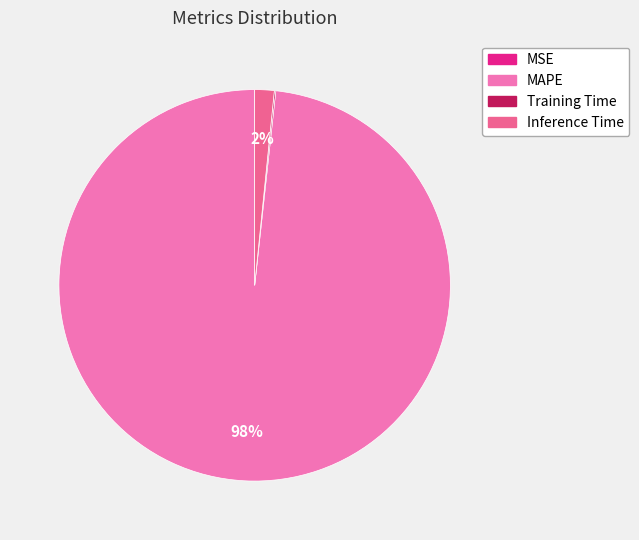

To the nearest percent, what is the combined percentage of Inference Time and MAPE?

100%